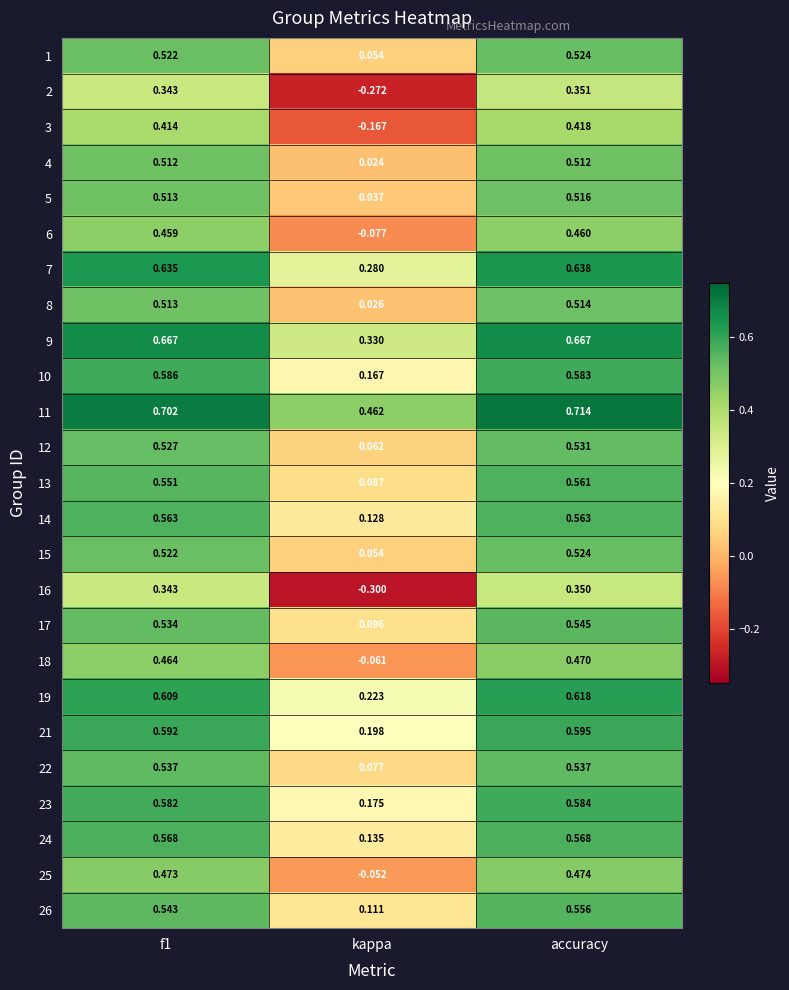

At which label is 11 closest to 0?

kappa